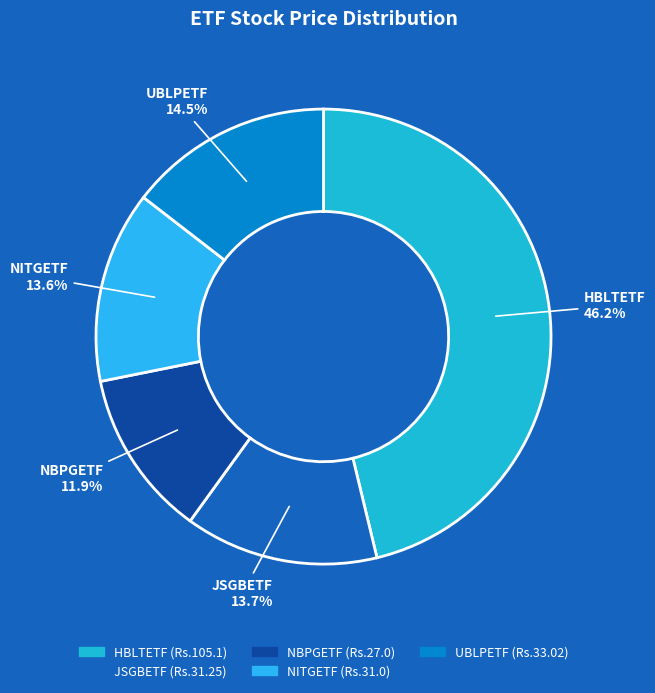

What is the ratio of the value at NITGETF to the value at UBLPETF?

0.9